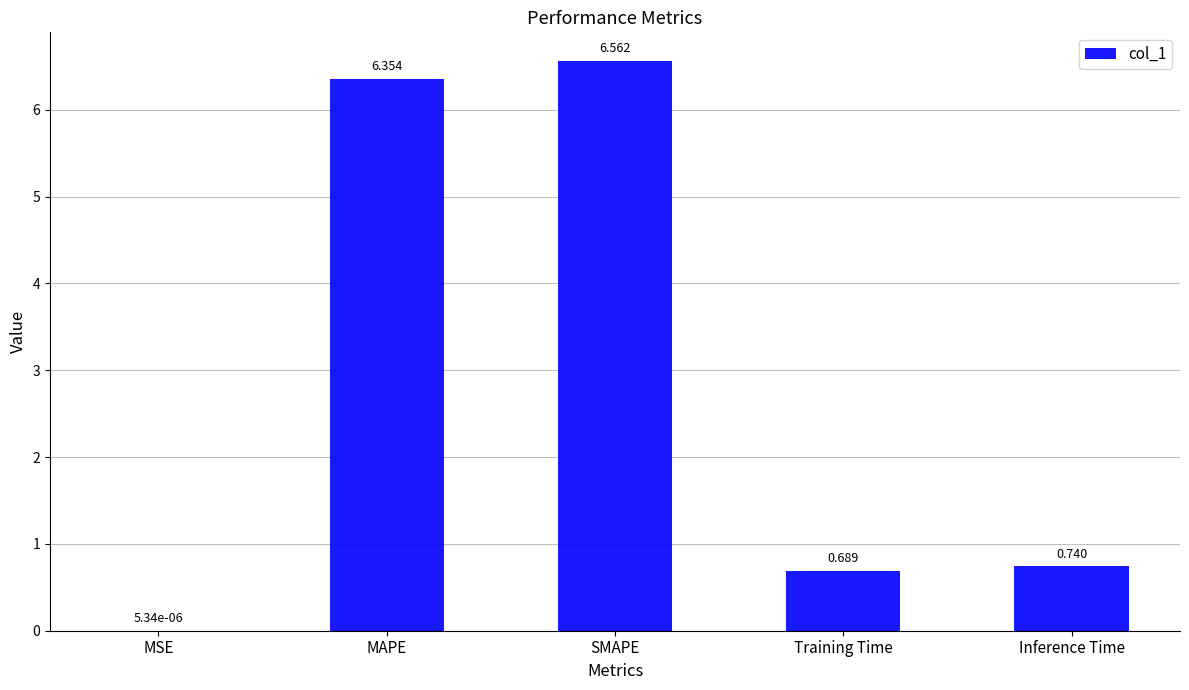

Where is the data nearest to the value 3?

Inference Time